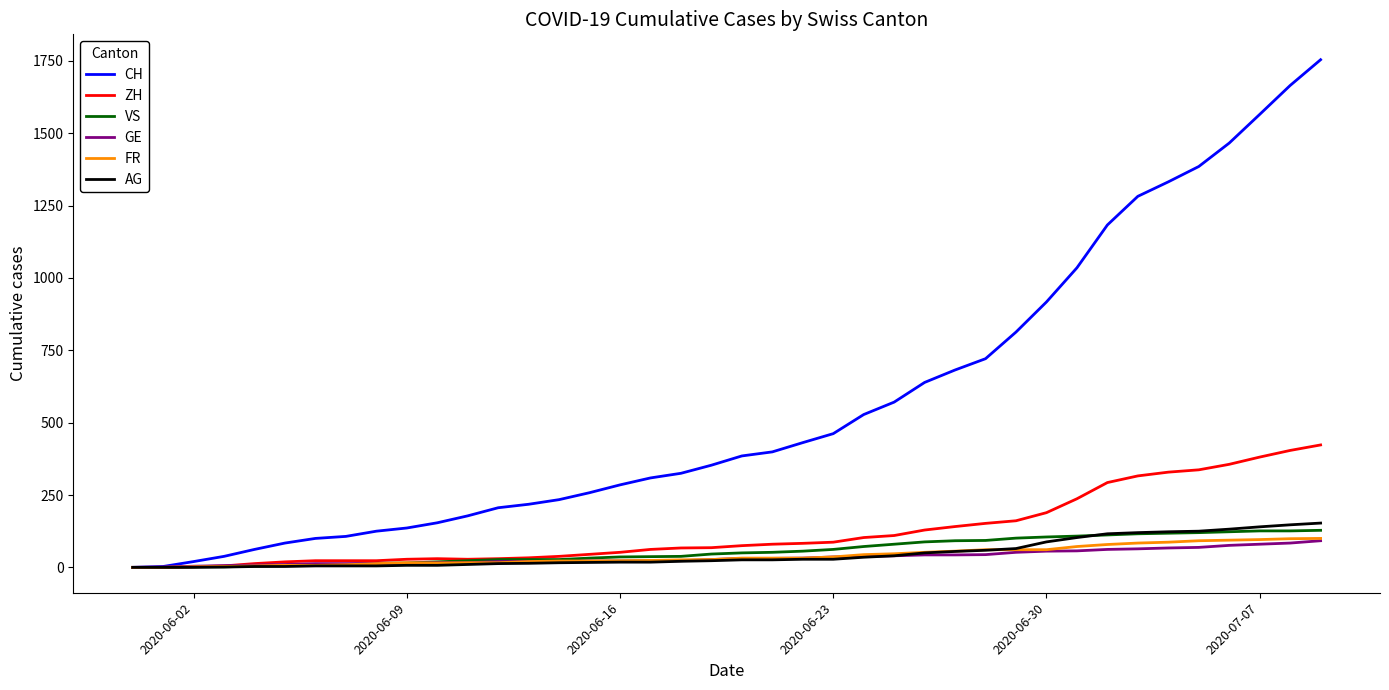

Which series has the largest range (max minus min)?

CH